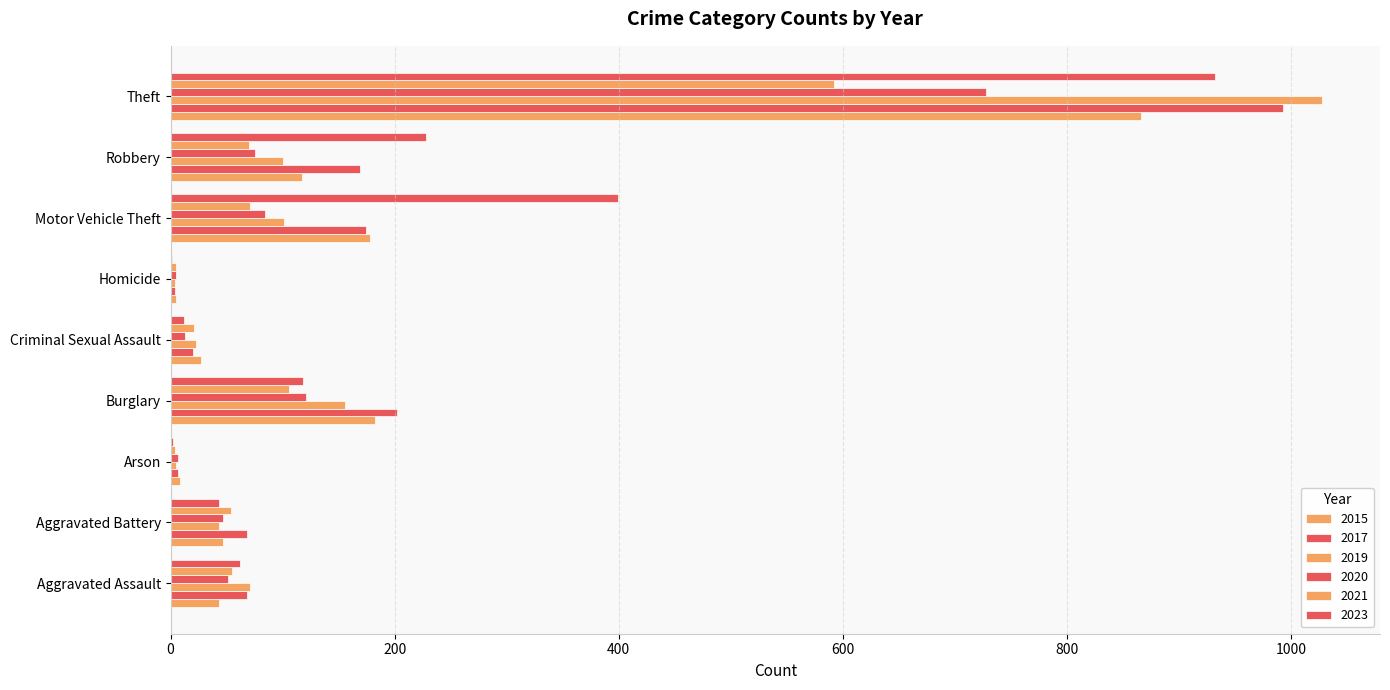

List the series in order of their peak value, highest first.

2019, 2017, 2023, 2015, 2020, 2021